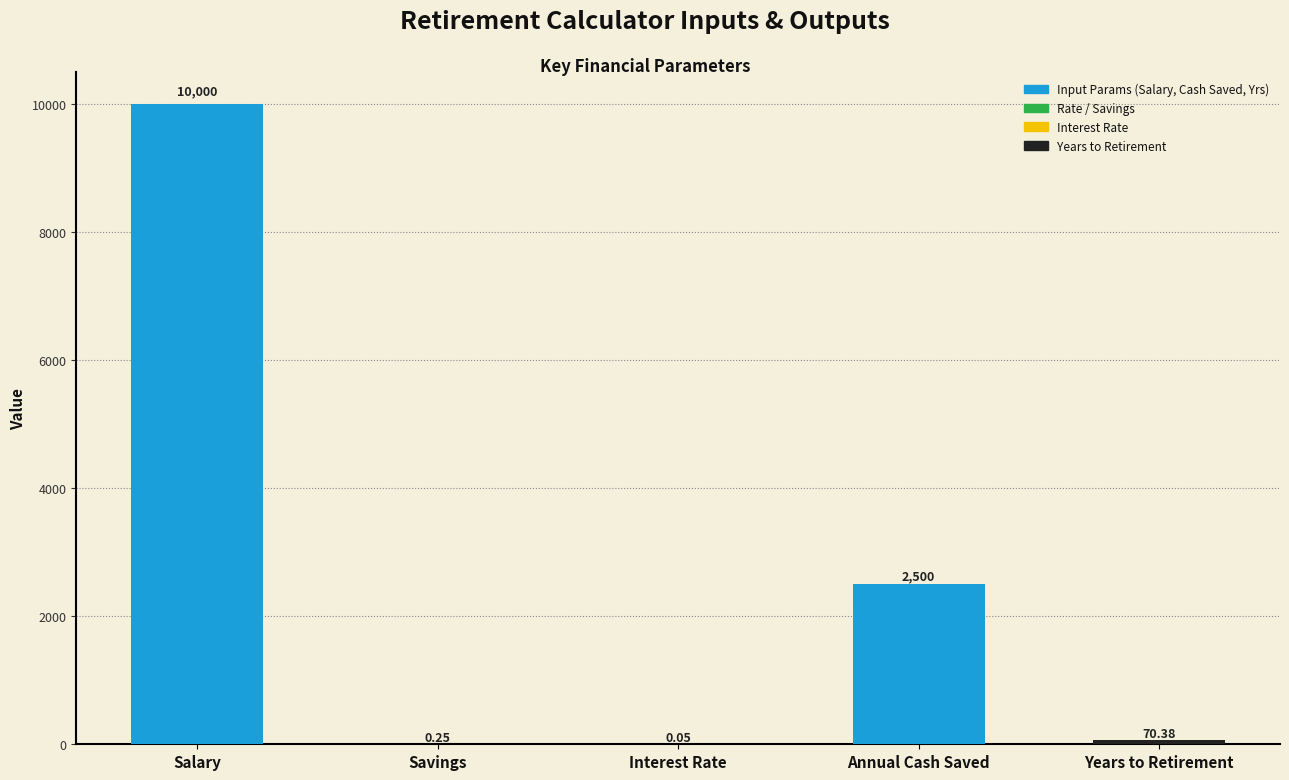

Between Salary and Years to Retirement, which is larger?

Salary